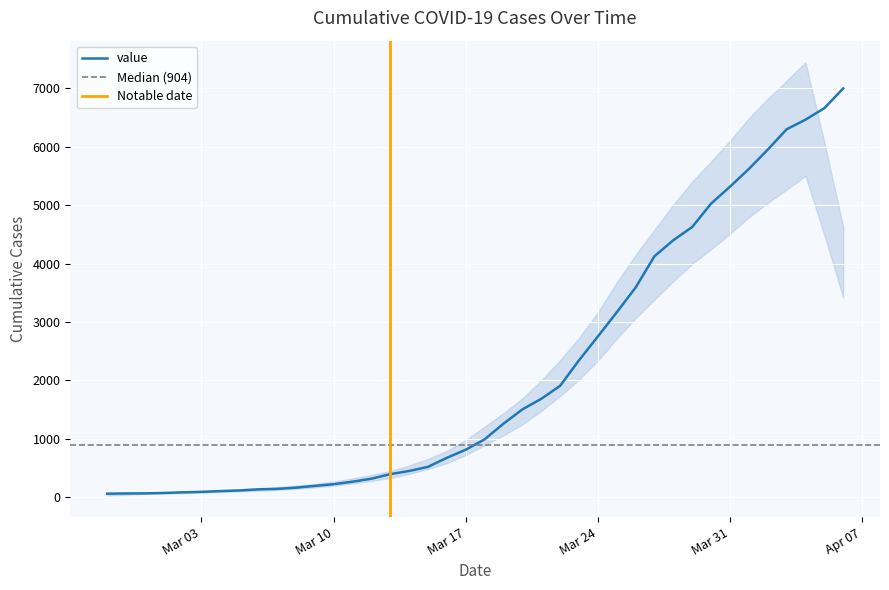

What is the highest value of the value series?

6995